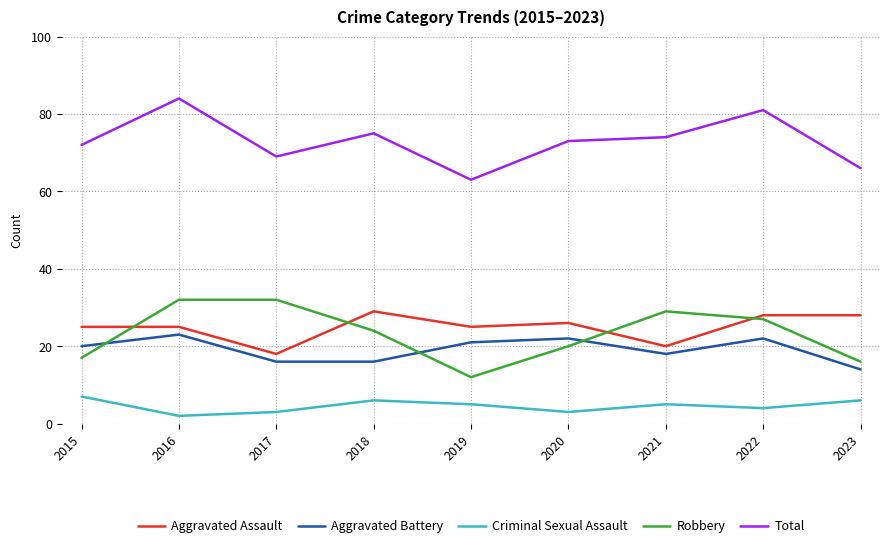

What is the maximum value for Criminal Sexual Assault?

7